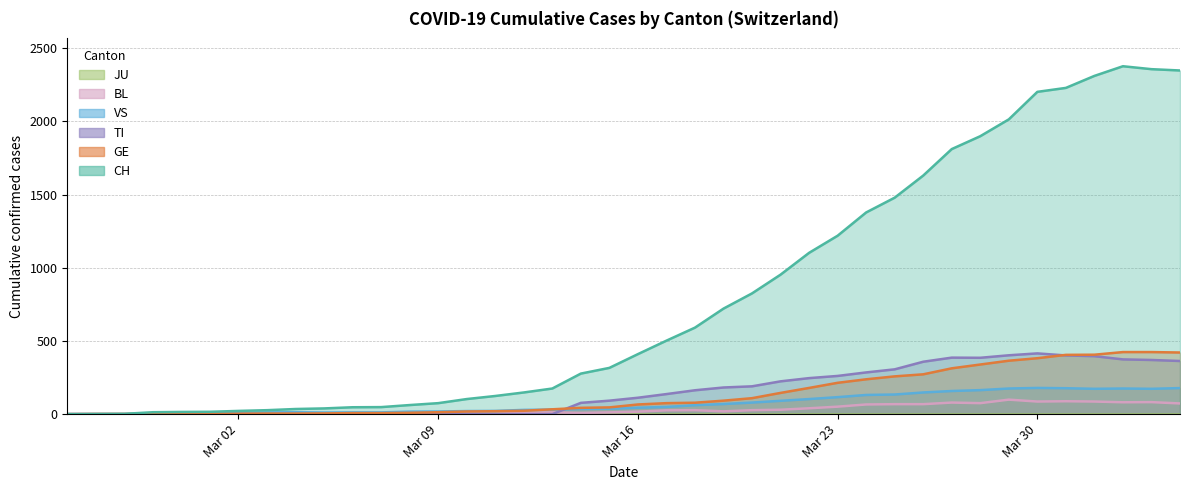

True or false: TI and VS intersect in this chart.

True